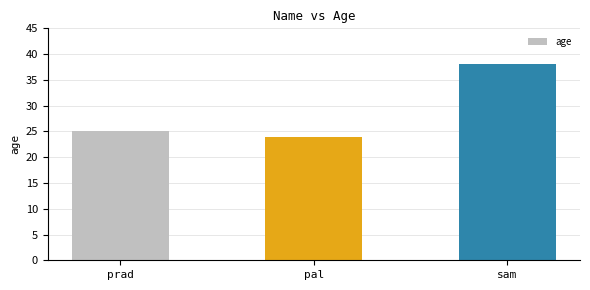

Rank the categories by value from highest to lowest.

sam, prad, pal